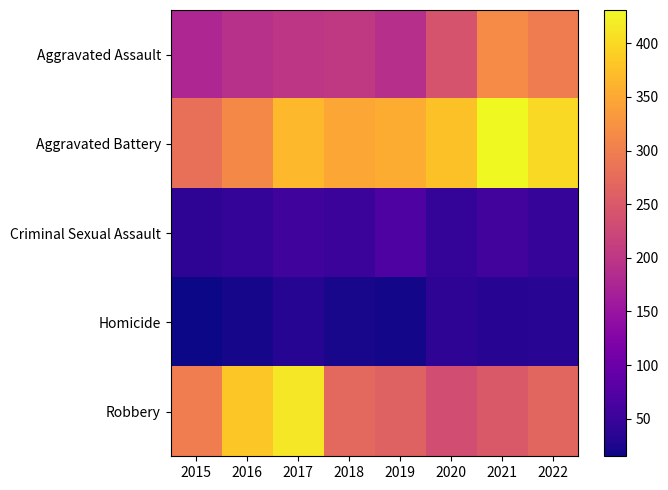

What is the total value across all series at 2021?

1088